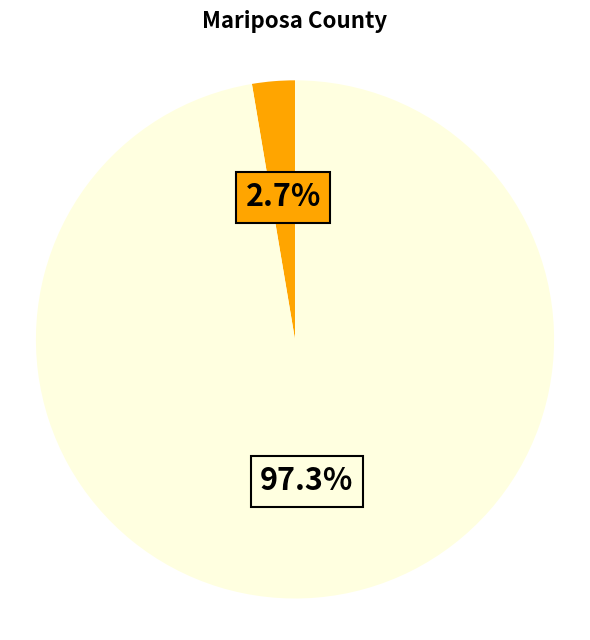

Is there a majority slice in this chart?

Yes